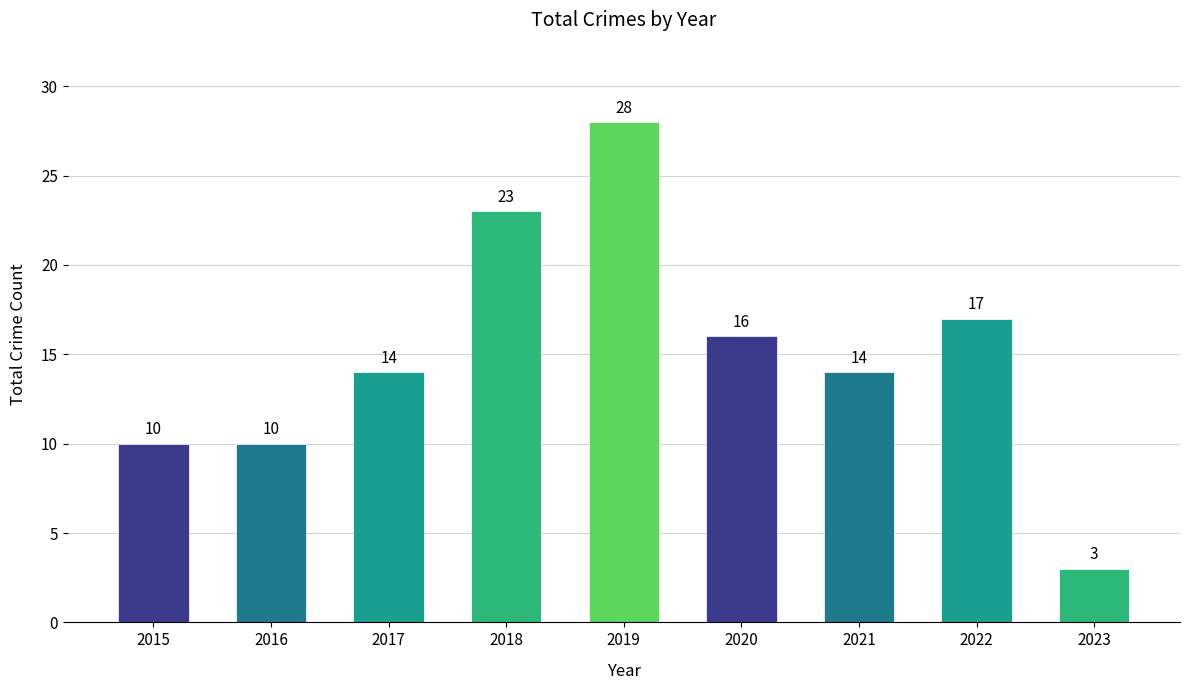

Is it true that the value at 2017 is 14?

True